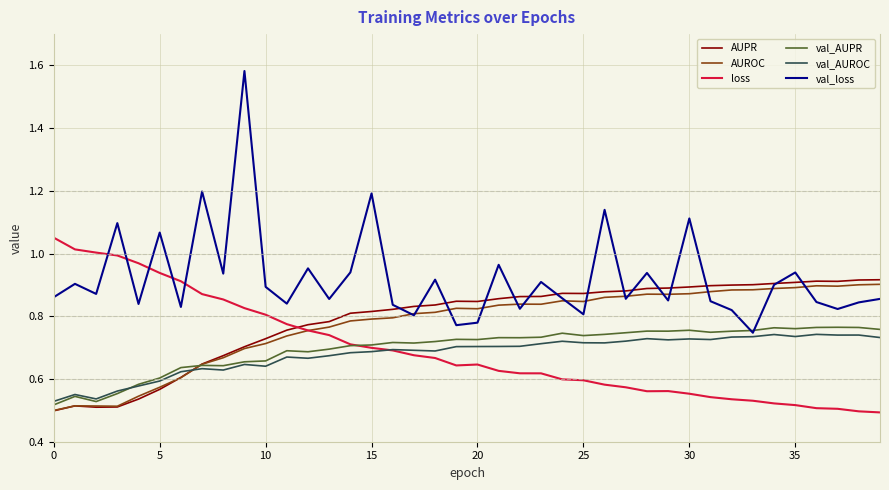

What are all the series names shown in the legend?

AUPR, AUROC, loss, val_AUPR, val_AUROC, val_loss